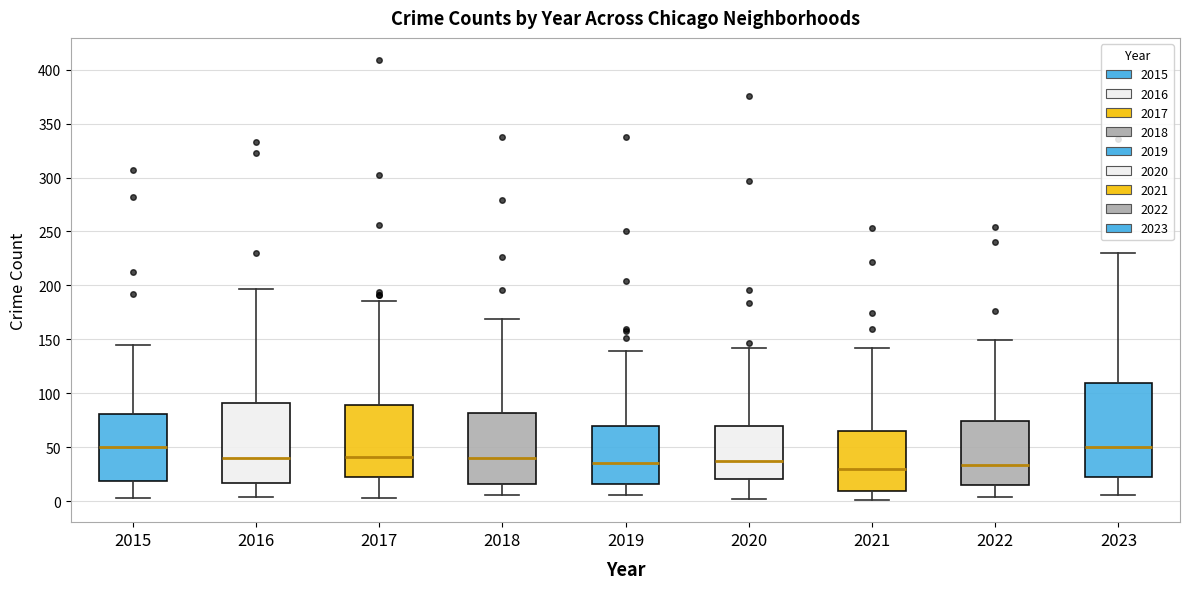

Where is the lower edge of the box at x = 2022 on the y-axis? The values are not printed on the chart, so give them approximately, as read against the axis.

15